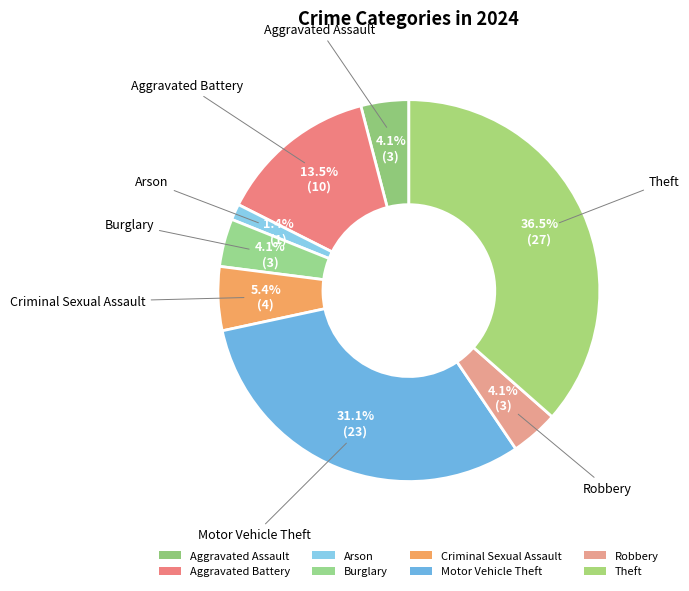

How many slices are in this pie chart?

8